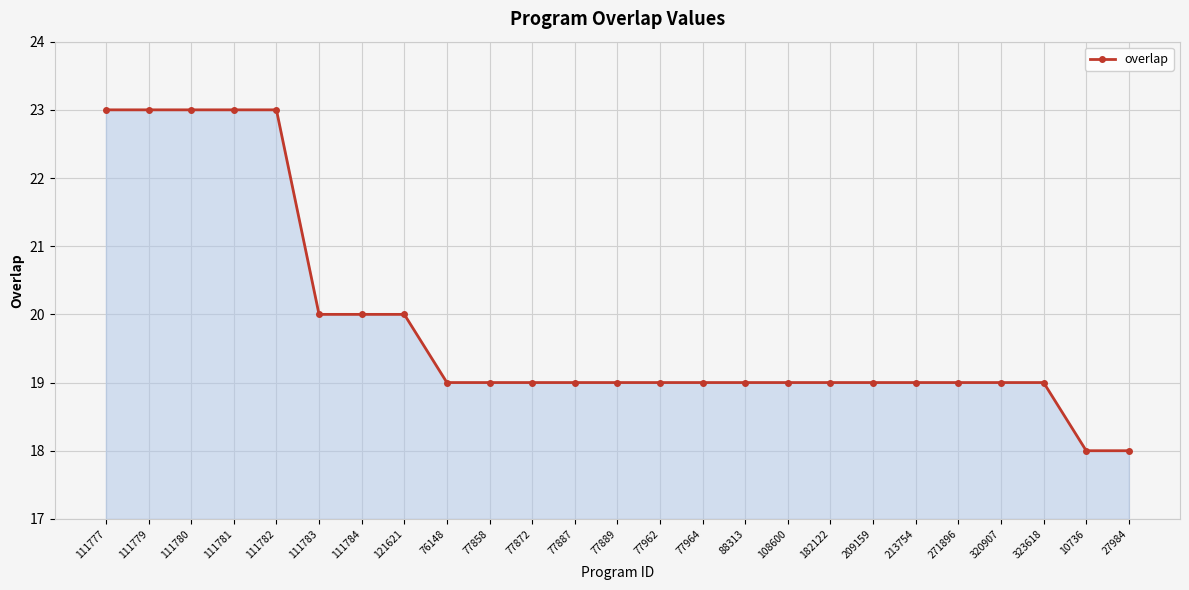

How many series are shown in this chart?

1